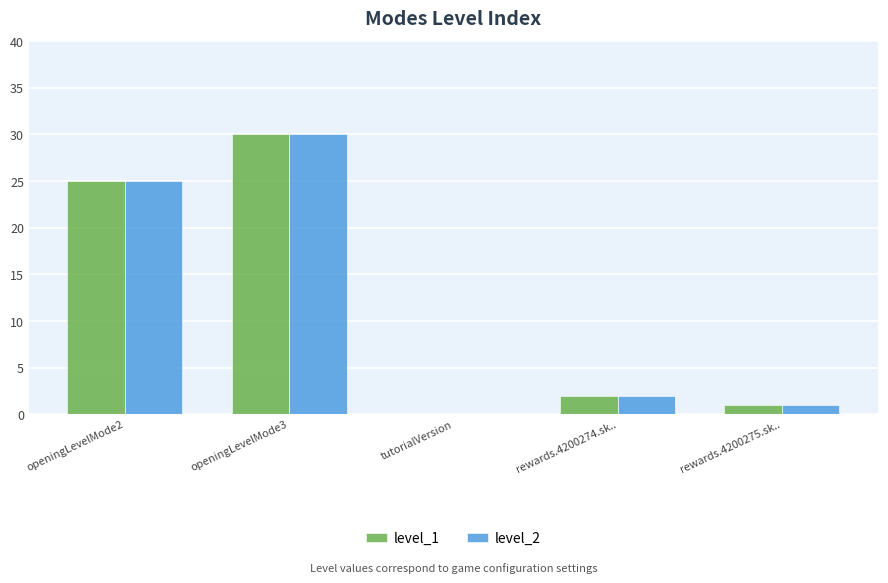

At which label does level_1 first exceed 2?

openingLevelMode2